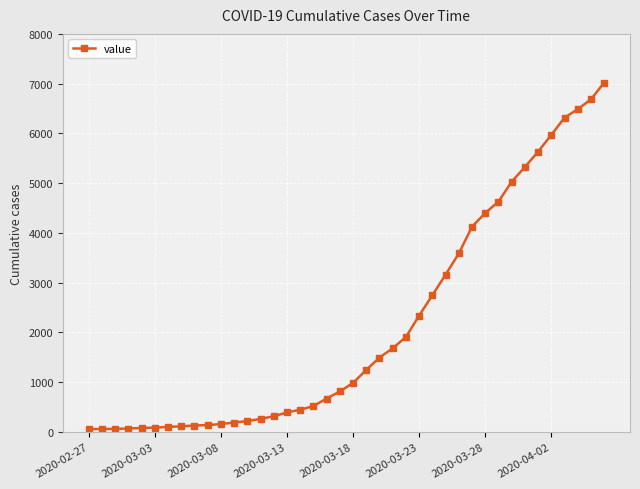

What is the average value?

2142